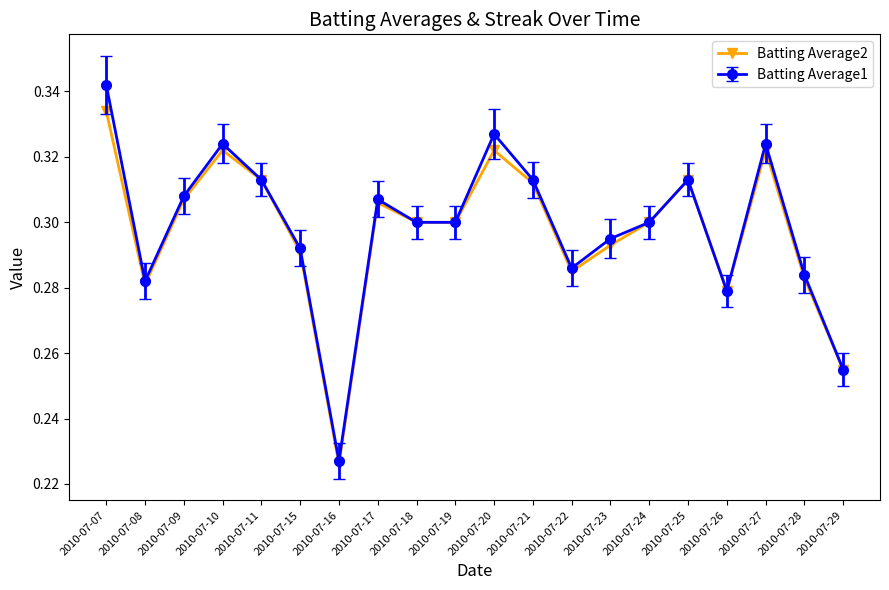

Which series has the largest range (max minus min)?

Batting Average1